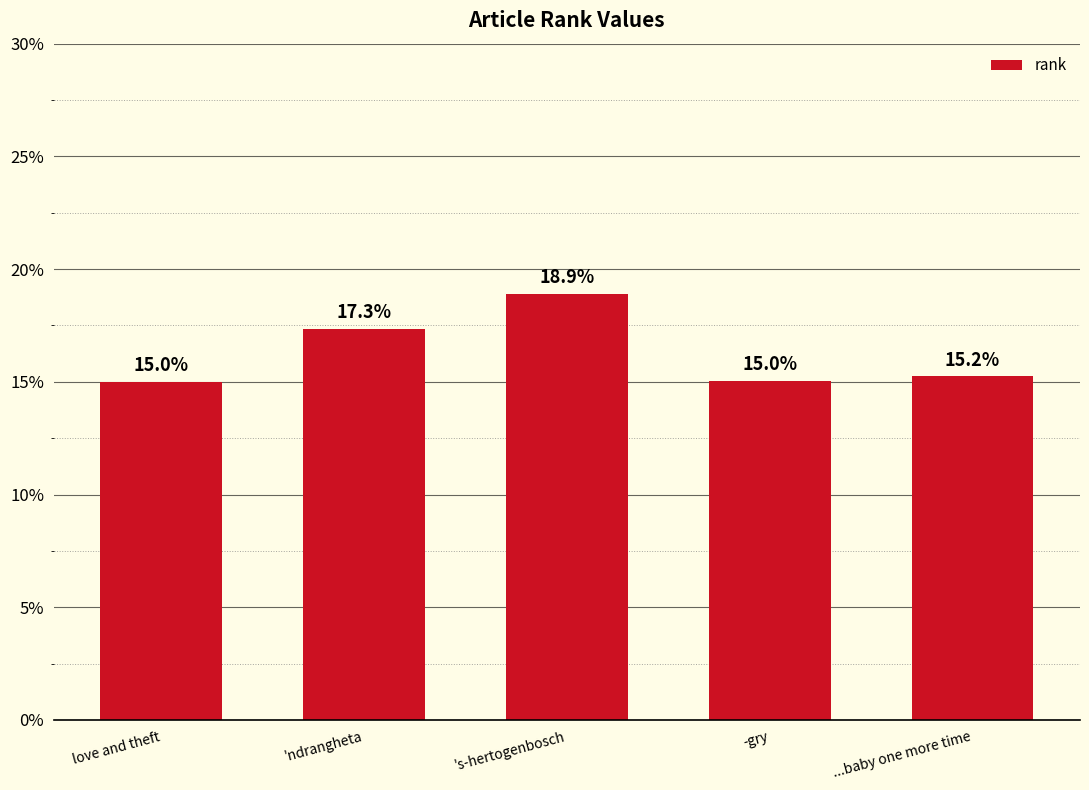

Which label corresponds to the smallest value in the chart?

love and theft